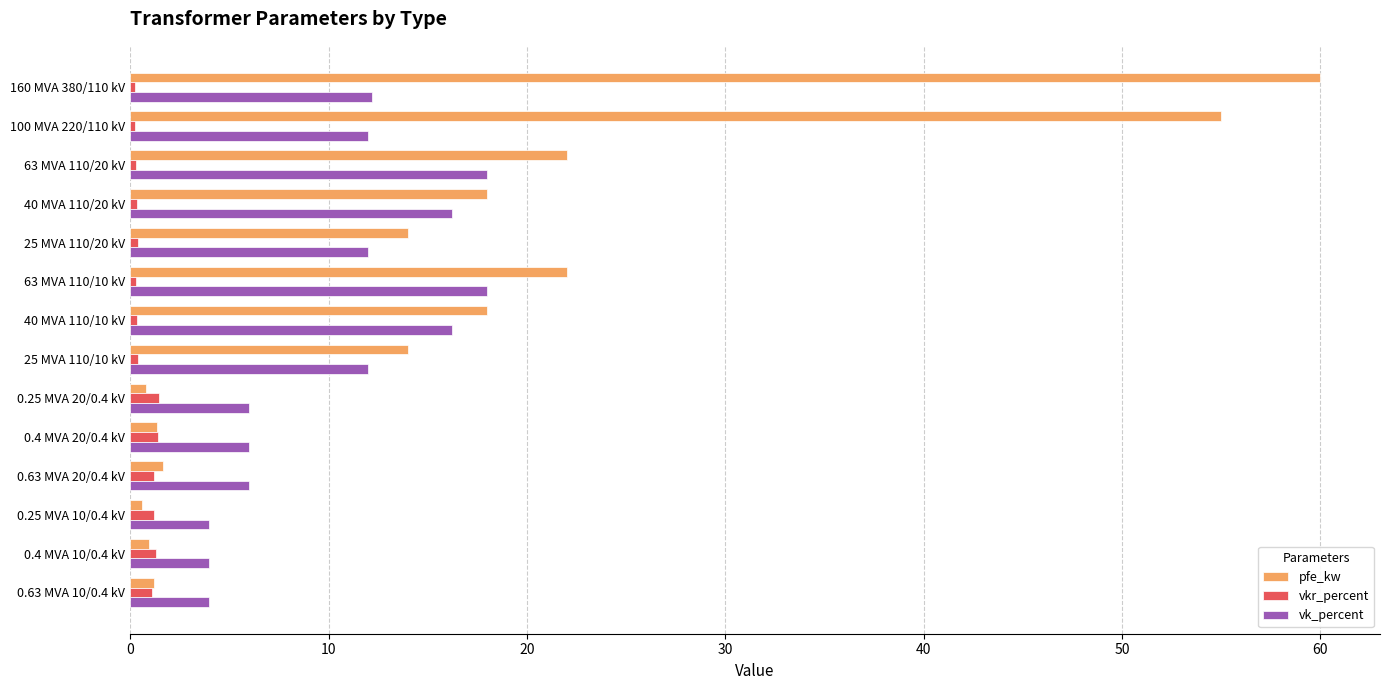

Which category has the highest value across all series?

160 MVA 380/110 kV